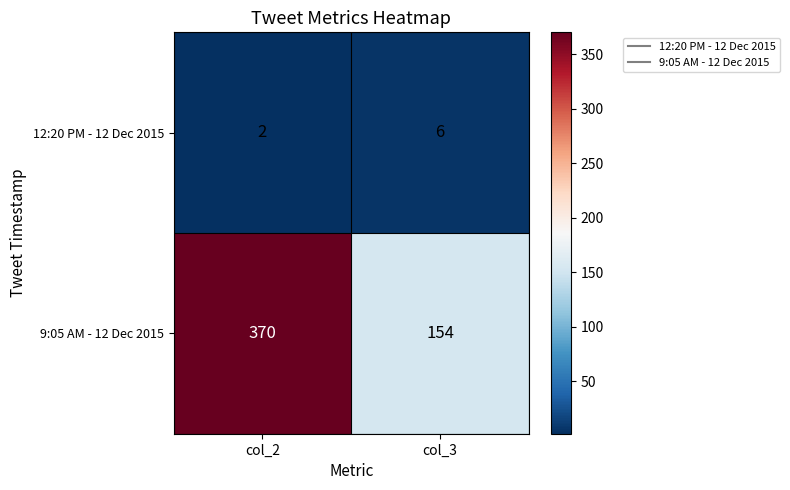

Reading left to right, list all the values displayed in this chart.

12:20 PM - 12 Dec 2015: 2	6
9:05 AM - 12 Dec 2015: 370	154